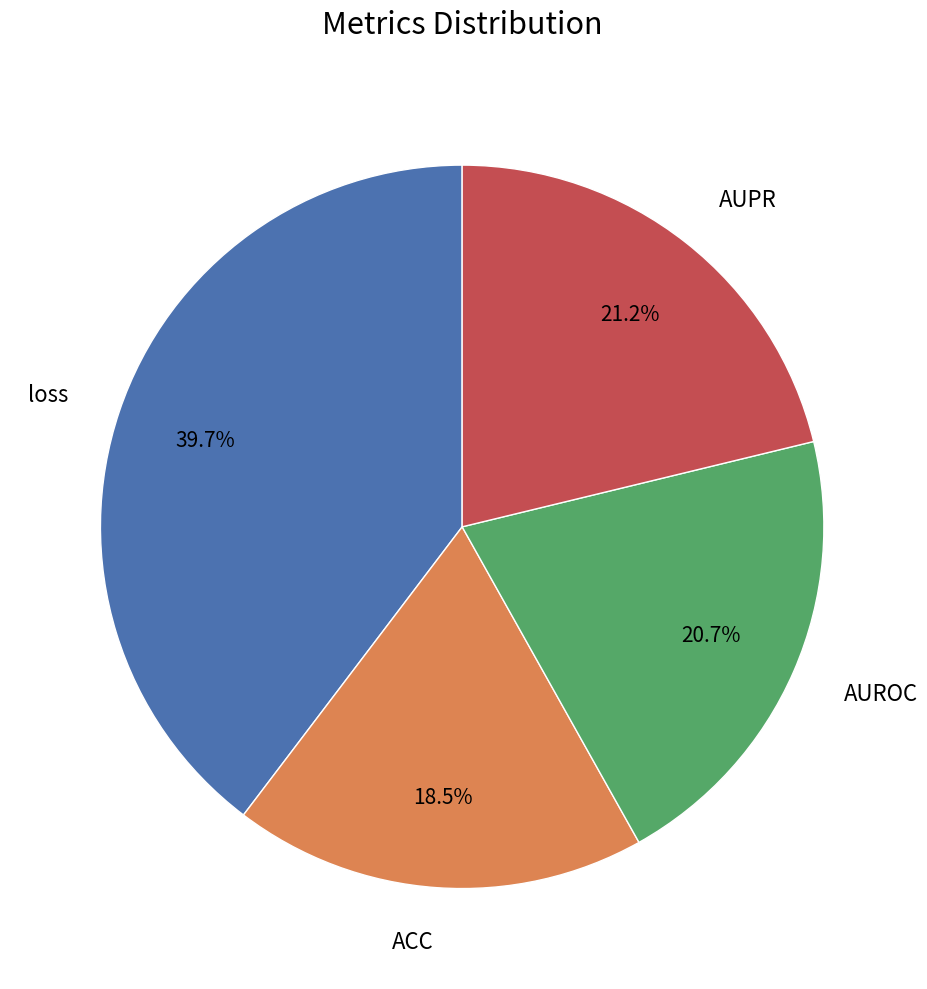

Which slice is the smallest?

ACC